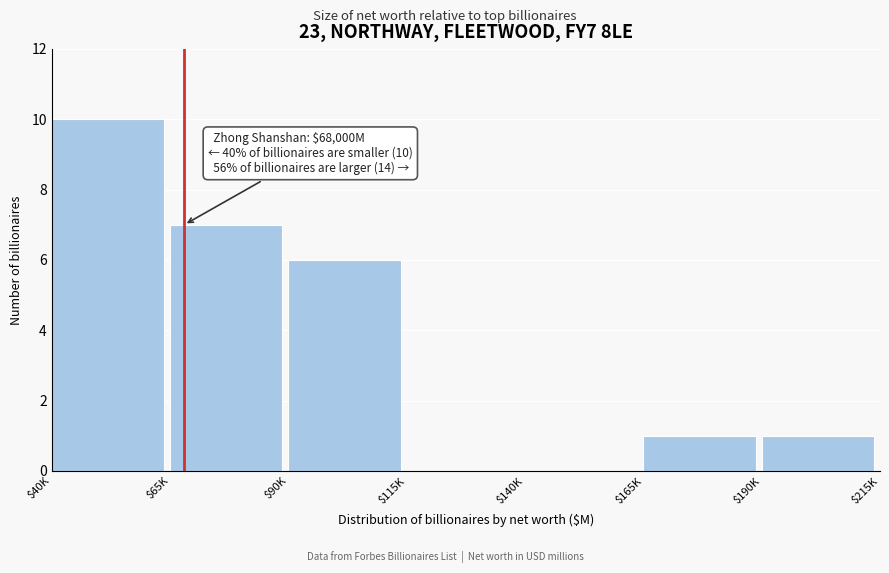

At which category does the chart reach its peak across all series?

$40K